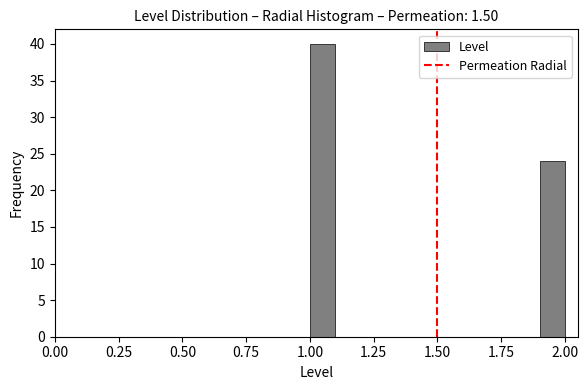

Around what value on the x-axis is the tallest bar? Give the approximate position of its centre, as read against the axis.

1.05